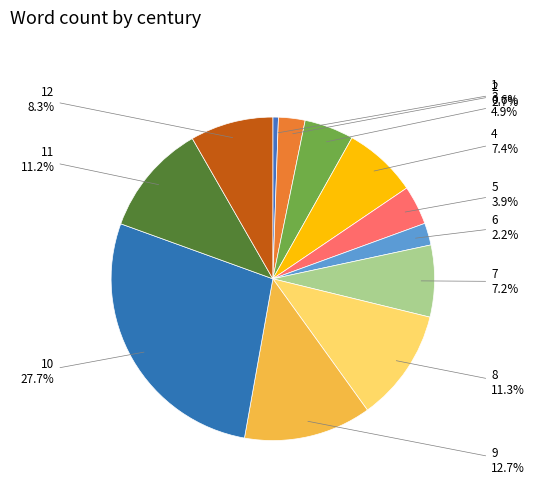

Count the number of slices in the pie.

12